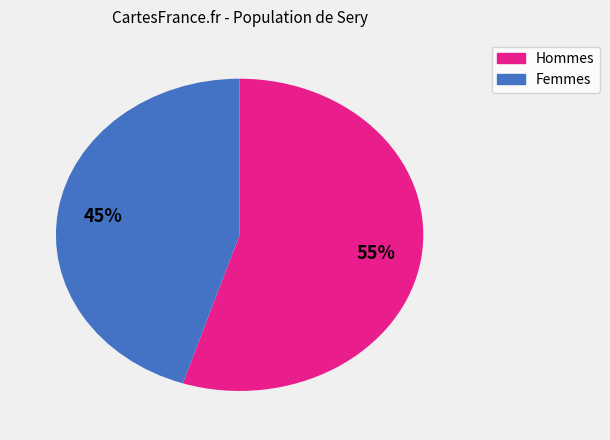

To the nearest percent, what is the average slice percentage?

50%